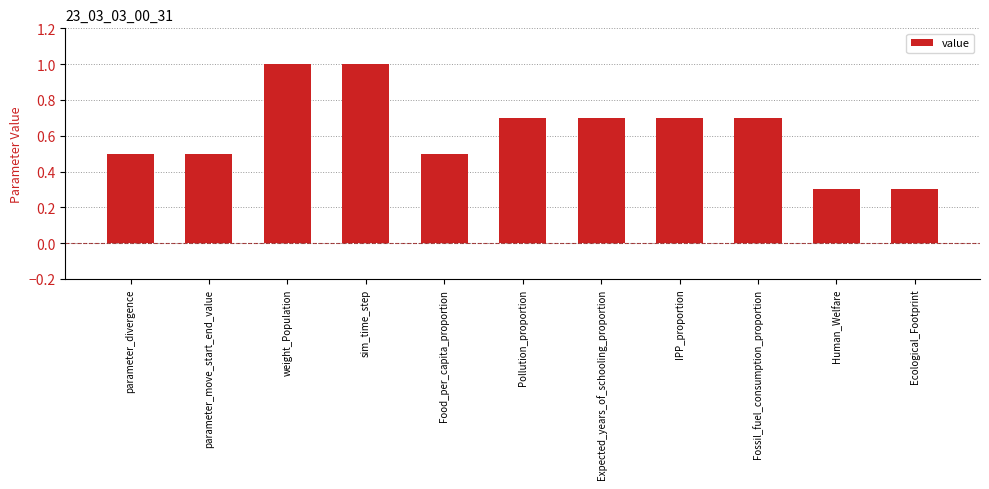

The value at Ecological_Footprint is 0.1. True or false?

False